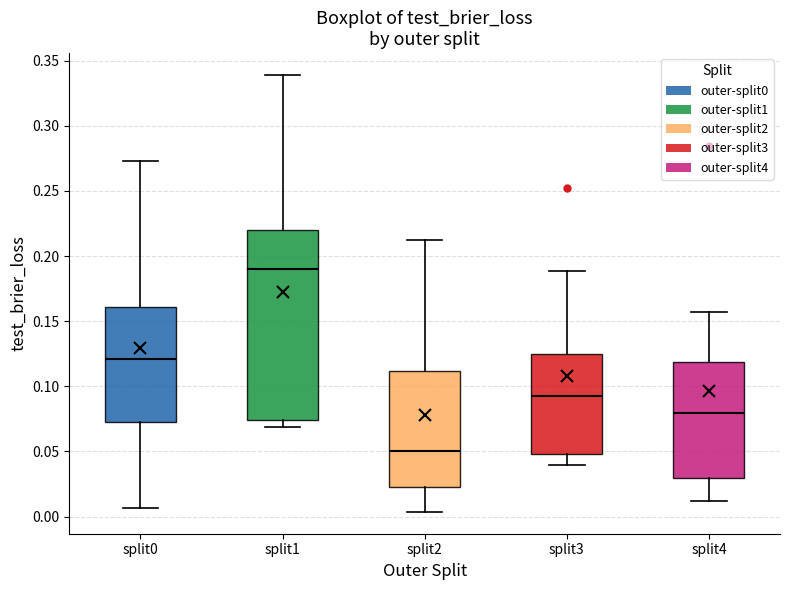

Which box is the tallest, from its lower edge to its upper edge?

split1